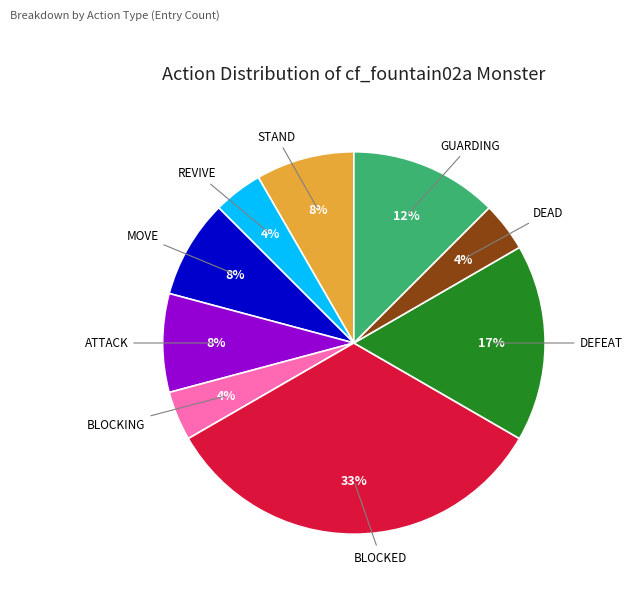

To the nearest percent, what is the average slice percentage?

11%